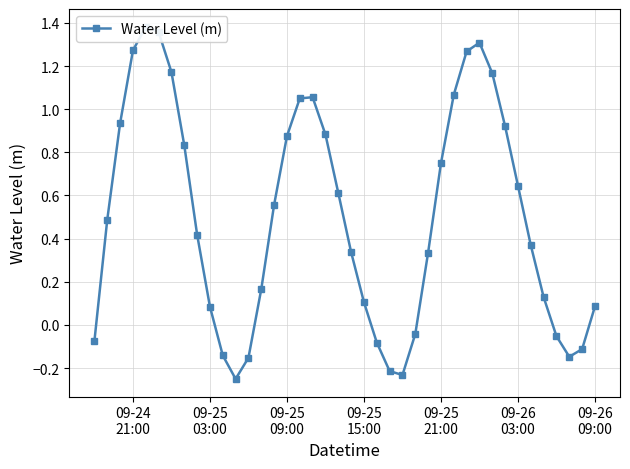

How many points are higher than both their immediate neighbors (excluding endpoints)?

3